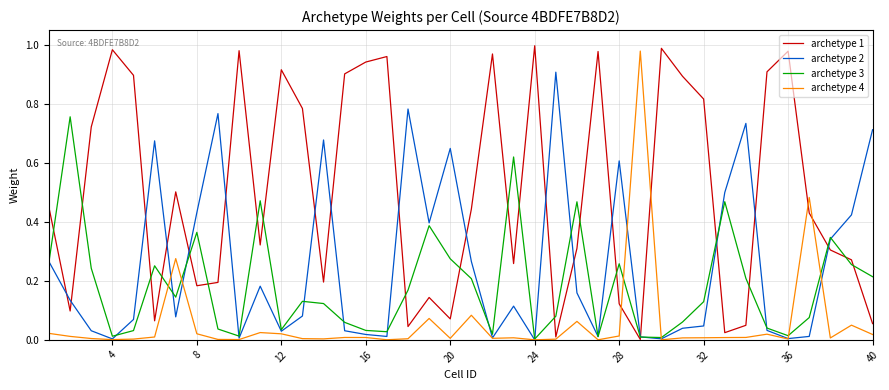

Which series has the largest total across all categories?

archetype 1